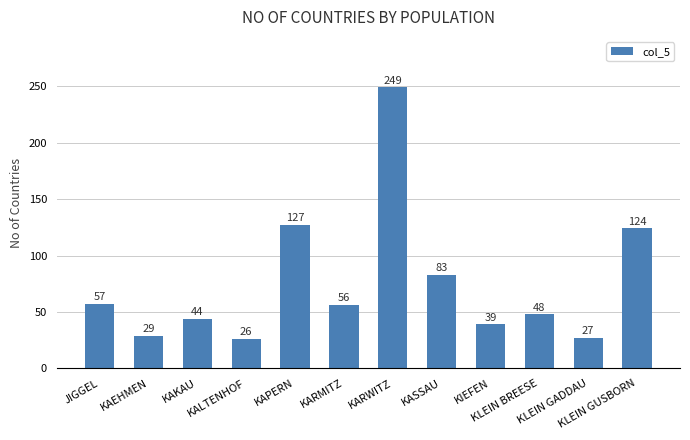

Which has a higher value, KIEFEN or KLEIN GUSBORN?

KLEIN GUSBORN